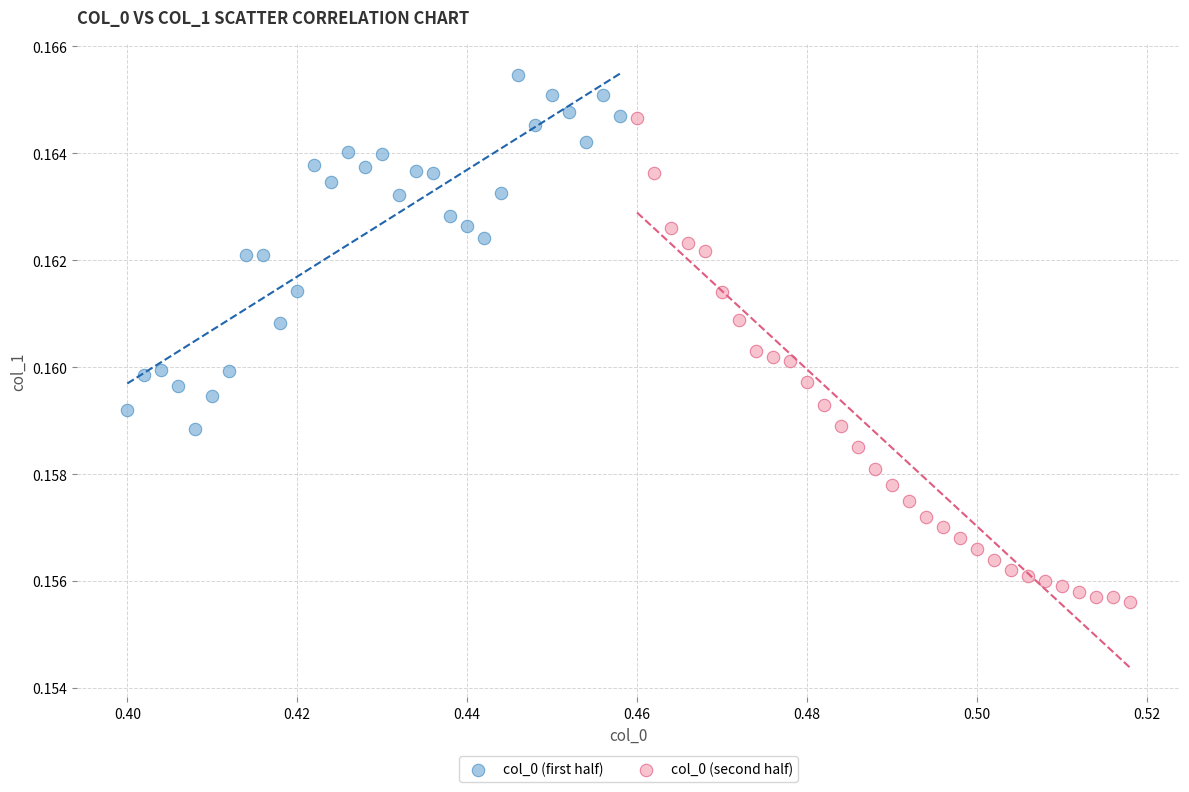

What are all the series names shown in the legend?

col_0 (first half), col_0 (second half)